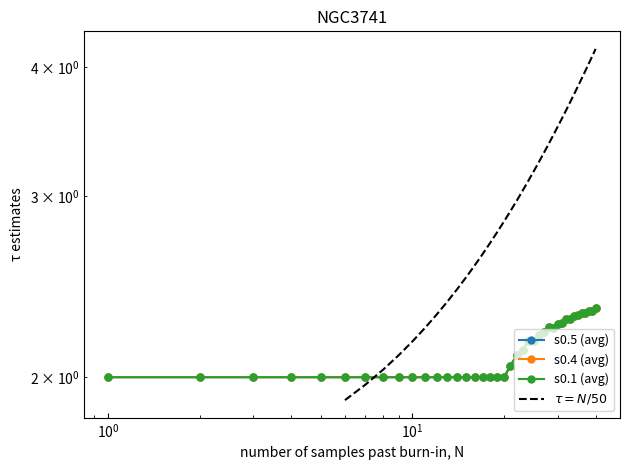

What is the value of the s0.5-2 point at the 16th from the left?

2.0